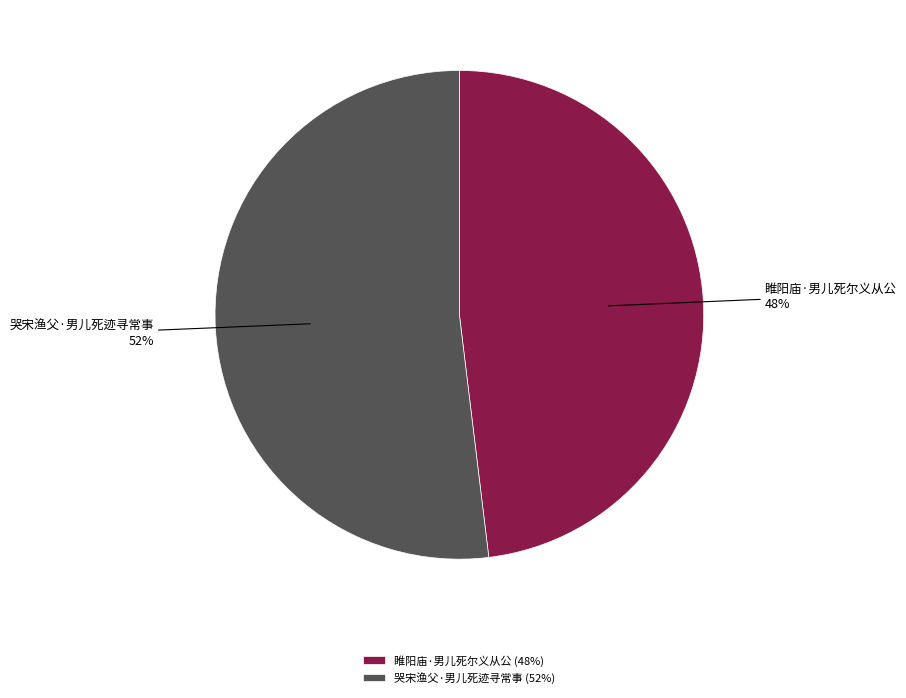

Is it true that 哭宋渔父·男儿死迹寻常事 is 45% of the pie?

False